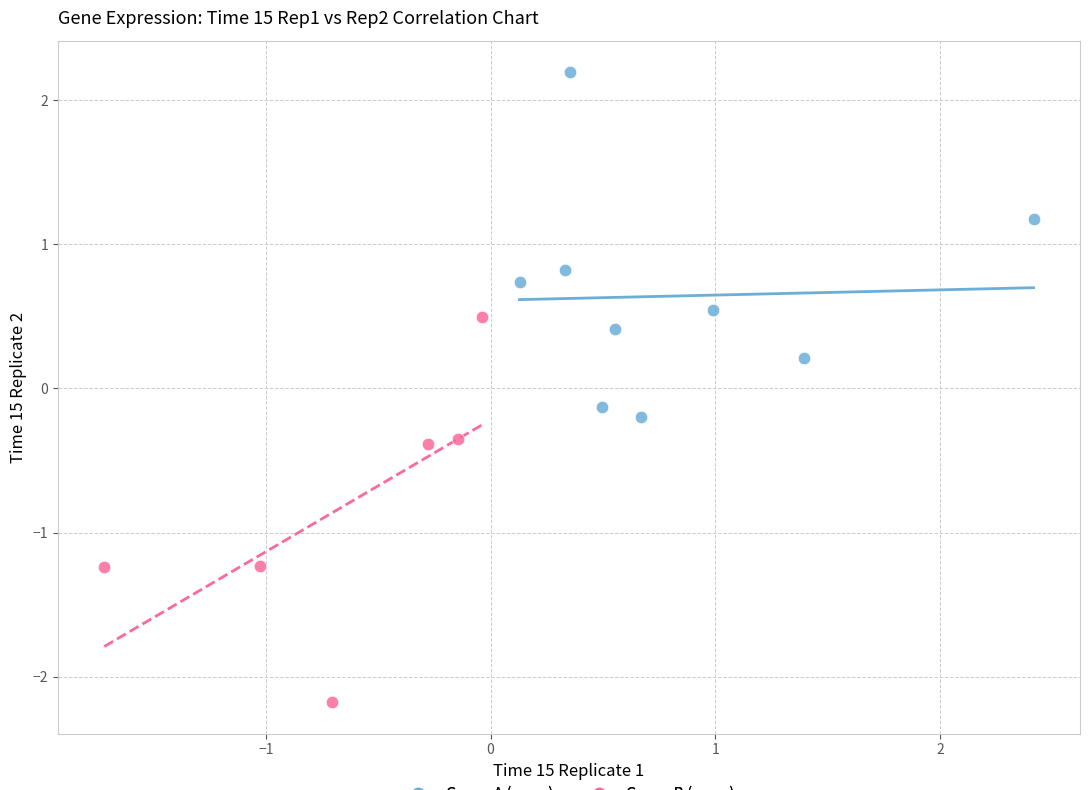

Which series contains the highest Y value?

Group A (pos x)